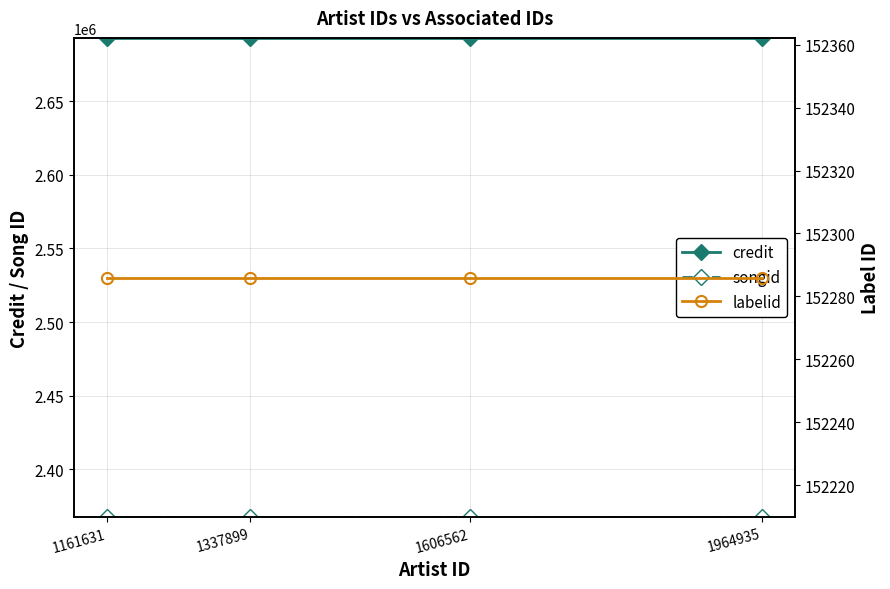

True or false: credit and labelid intersect in this chart.

False